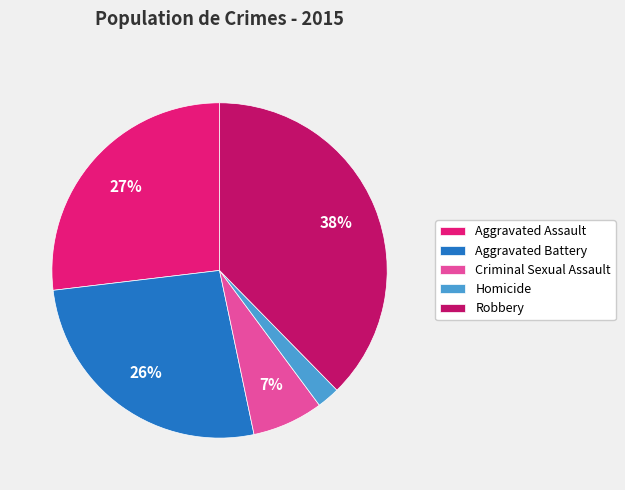

Is the sum of Robbery and Aggravated Battery greater than half?

Yes